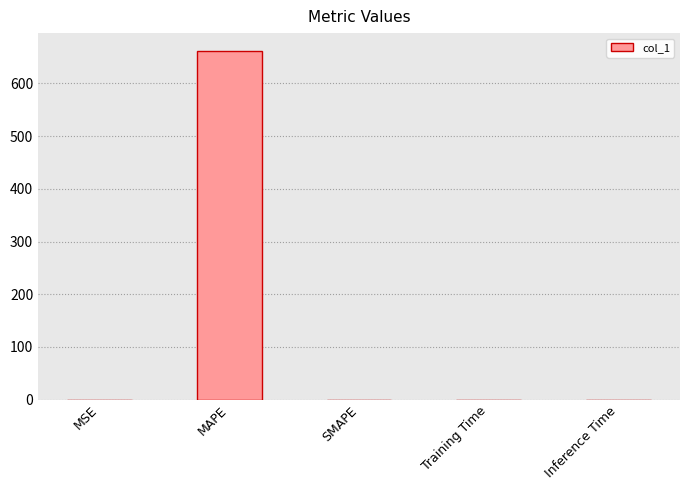

What is the sum of all values?

662.4